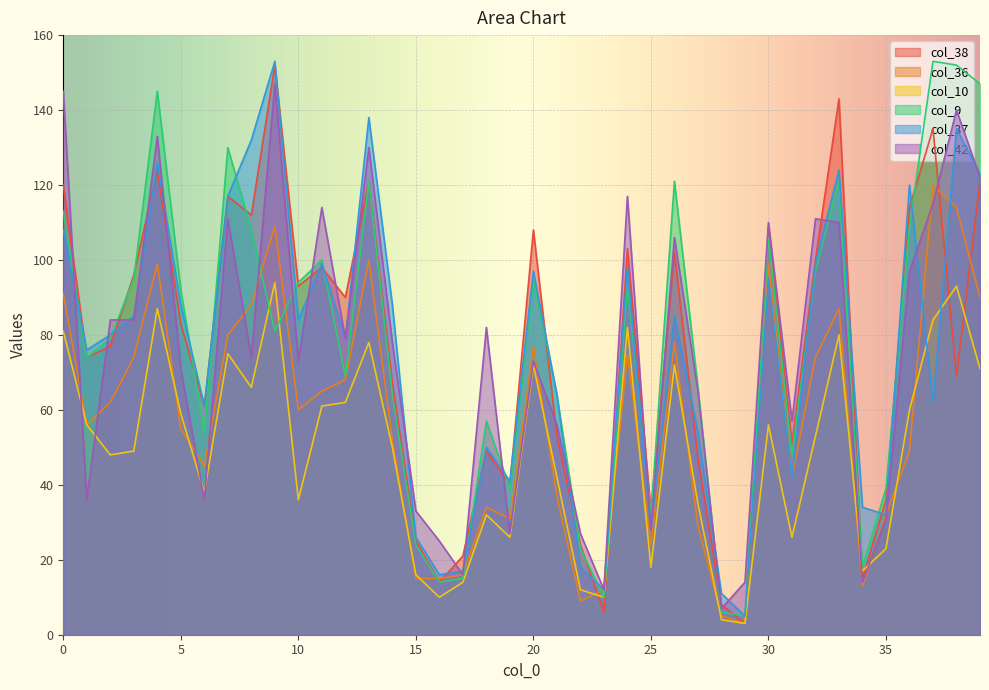

Reading left to right, what are all the values shown in this chart?

col_38: 0=120	1=74	2=77	3=96	4=124	5=83	6=61	7=117	8=112	9=152	10=93	11=98	12=90	13=121	14=67	15=25	16=14	17=21	18=49	19=40	20=108	21=53	22=24	23=6	24=103	25=33	26=102	27=47	28=8	29=3	30=109	31=51	32=100	33=143	34=15	35=36	36=114	37=135	38=69	39=121
col_36: 0=91	1=56	2=62	3=74	4=99	5=55	6=45	7=80	8=88	9=109	10=60	11=65	12=68	13=100	14=52	15=15	16=15	17=16	18=34	19=31	20=77	21=37	22=9	23=12	24=75	25=24	26=78	27=29	28=5	29=3	30=99	31=42	32=74	33=87	34=13	35=32	36=49	37=120	38=114	39=90
col_10: 0=81	1=56	2=48	3=49	4=87	5=59	6=38	7=75	8=66	9=94	10=36	11=61	12=62	13=78	14=50	15=16	16=10	17=14	18=32	19=26	20=72	21=42	22=12	23=10	24=82	25=18	26=72	27=35	28=4	29=3	30=56	31=26	32=53	33=80	34=17	35=23	36=60	37=84	38=93	39=71
col_9: 0=113	1=74	2=79	3=95	4=145	5=92	6=54	7=130	8=108	9=81	10=94	11=100	12=69	13=121	14=64	15=24	16=14	17=15	18=57	19=39	20=95	21=64	22=23	23=10	24=93	25=32	26=121	27=66	28=6	29=5	30=106	31=48	32=97	33=121	34=18	35=39	36=109	37=153	38=152	39=147
col_37: 0=108	1=76	2=80	3=85	4=126	5=88	6=61	7=117	8=132	9=153	10=84	11=99	12=79	13=138	14=88	15=26	16=16	17=17	18=50	19=41	20=97	21=64	22=18	23=12	24=98	25=28	26=85	27=54	28=11	29=5	30=95	31=42	32=99	33=124	34=34	35=32	36=120	37=62	38=135	39=123
col_42: 0=145	1=36	2=84	3=84	4=133	5=71	6=36	7=111	8=74	9=147	10=73	11=114	12=79	13=130	14=78	15=33	16=25	17=16	18=82	19=27	20=73	21=56	22=27	23=12	24=117	25=28	26=106	27=65	28=7	29=14	30=110	31=57	32=111	33=110	34=14	35=31	36=97	37=115	38=140	39=122